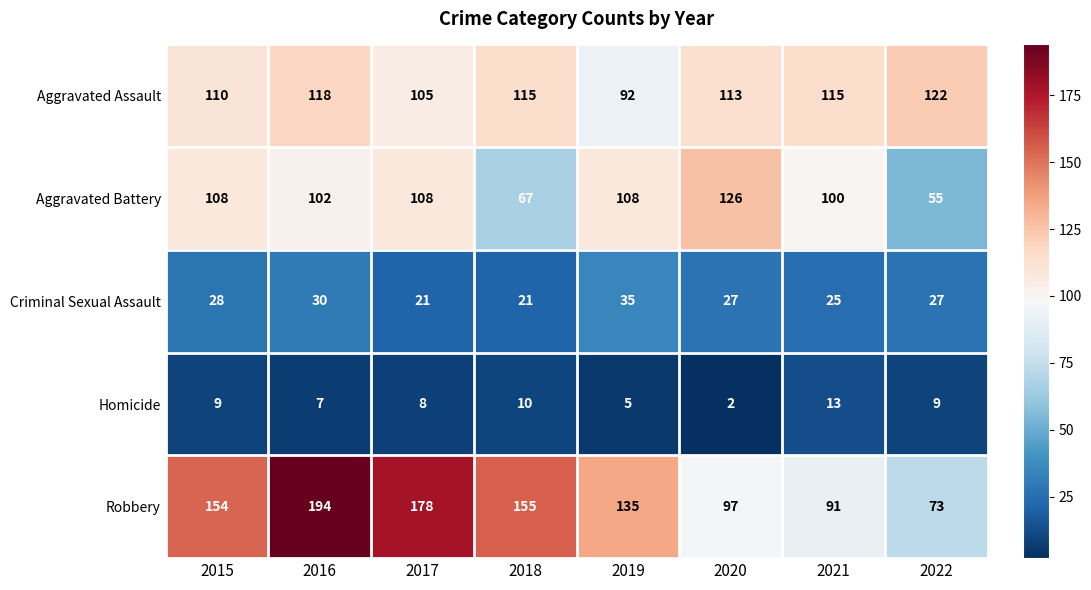

What is the difference between the Homicide values at 2021 and 2015?

4